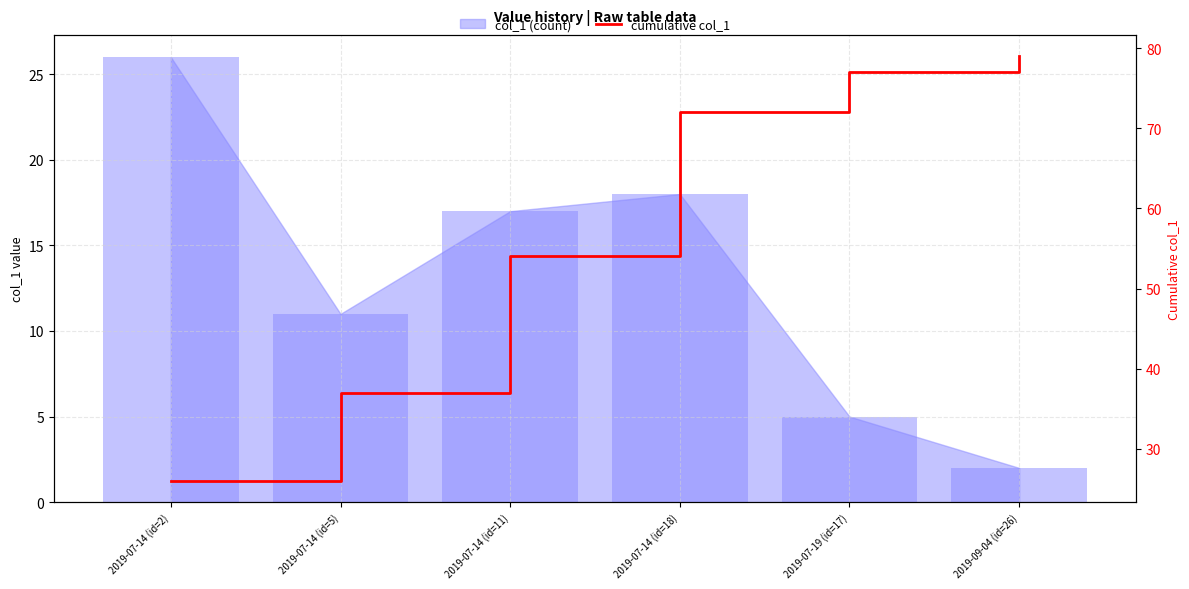

Where is col_1 (bar) nearest to the value 14?

2019-07-14 (id=5)